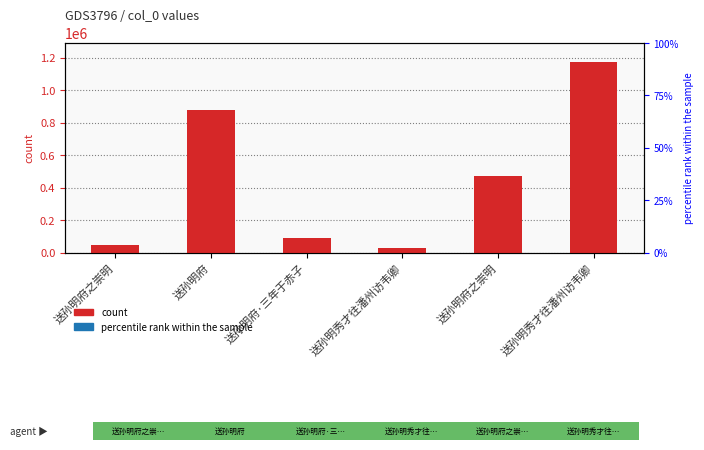

What is the change in value from 送孙明府 to 送孙明秀才往潘州访韦卿?

+294746